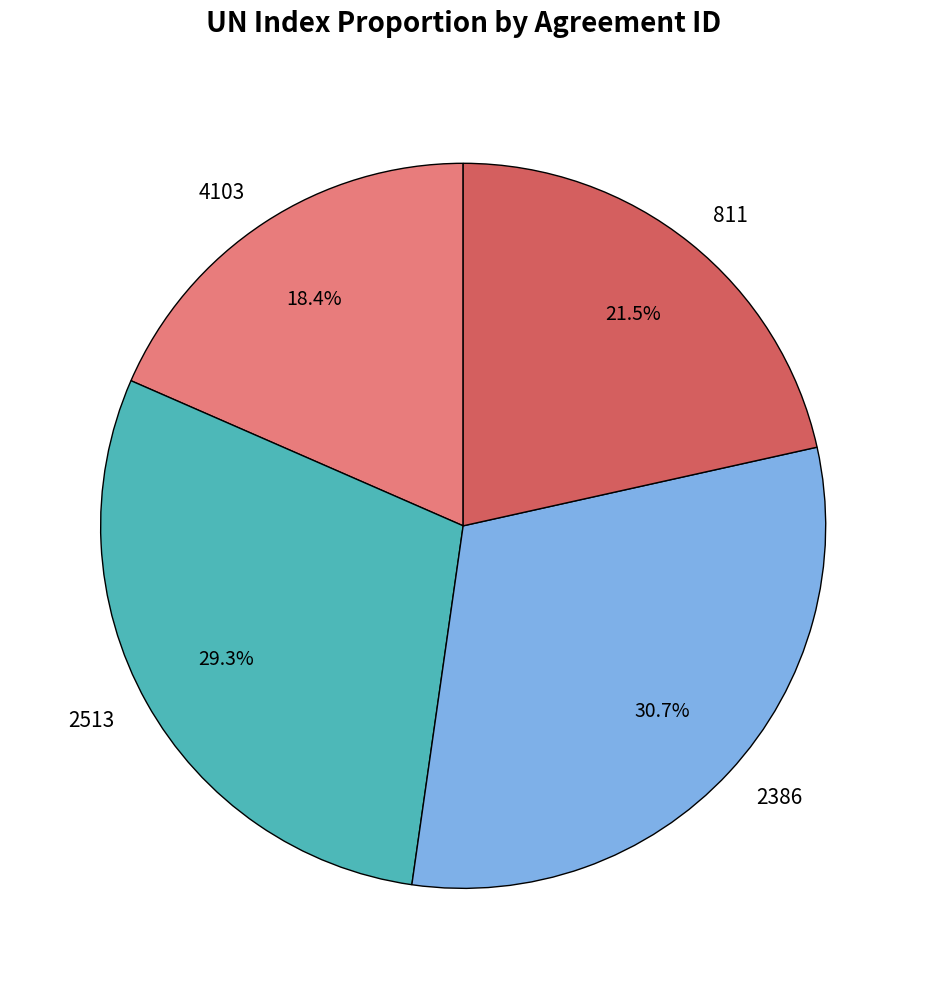

Between 4103 and 2513, which is larger?

2513